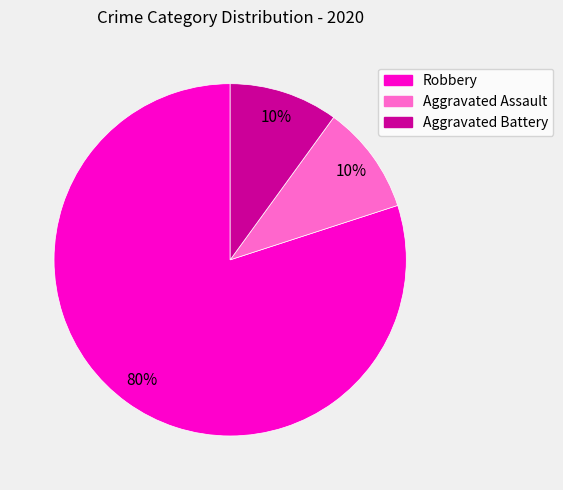

Count the number of slices in the pie.

3